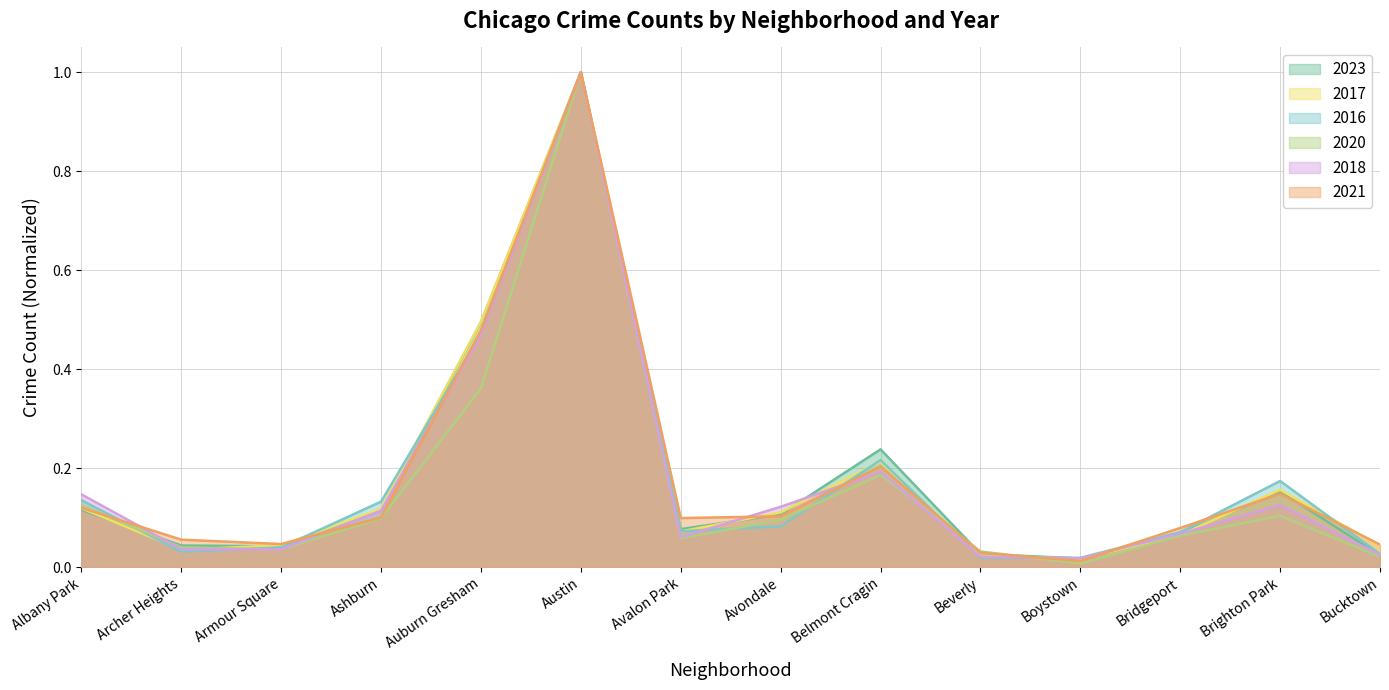

What is the label of the 4th point from the right?

Boystown